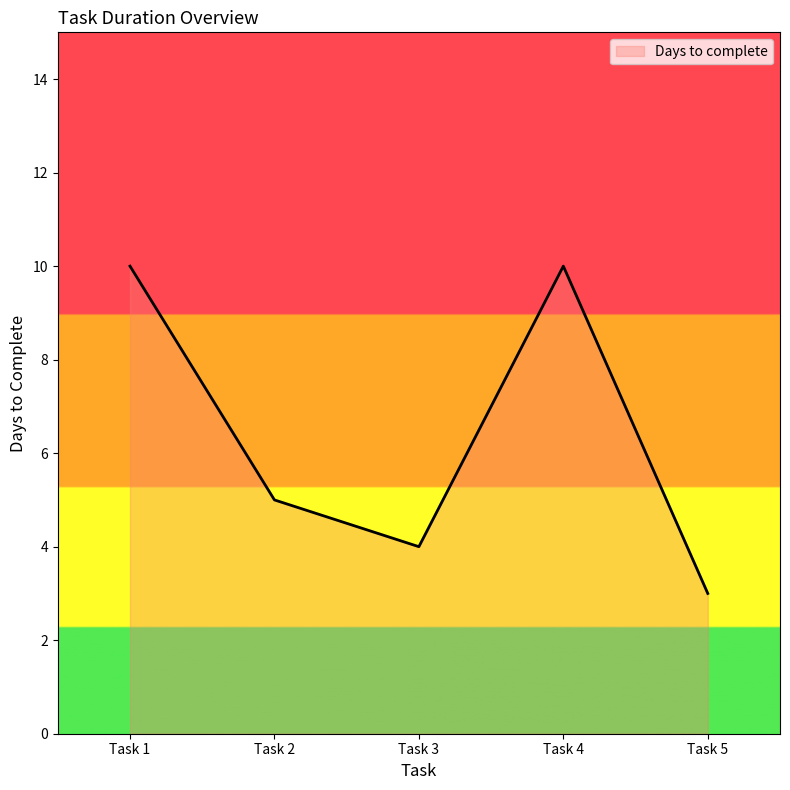

True or false: the data has more than 2 interior local peaks.

False